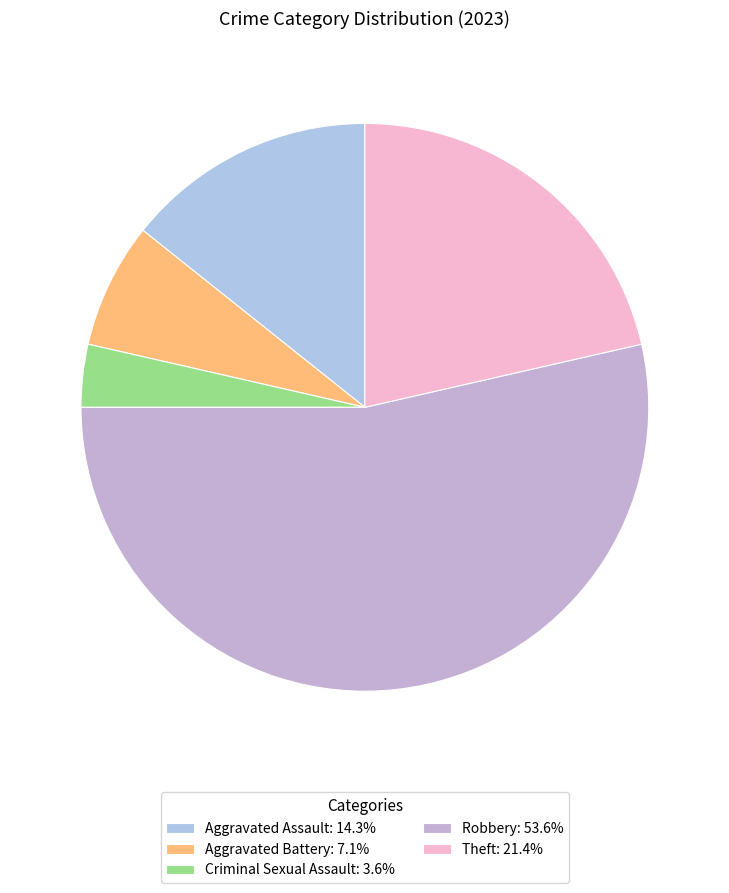

Combined, what portion of the pie is Criminal Sexual Assault and Aggravated Assault?

17.9%